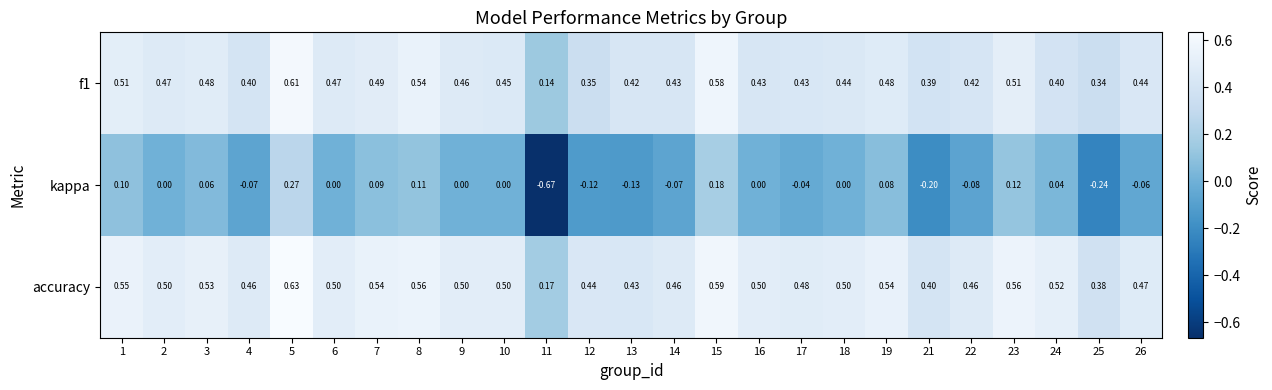

Which series changed the most between 7 and 21?

kappa